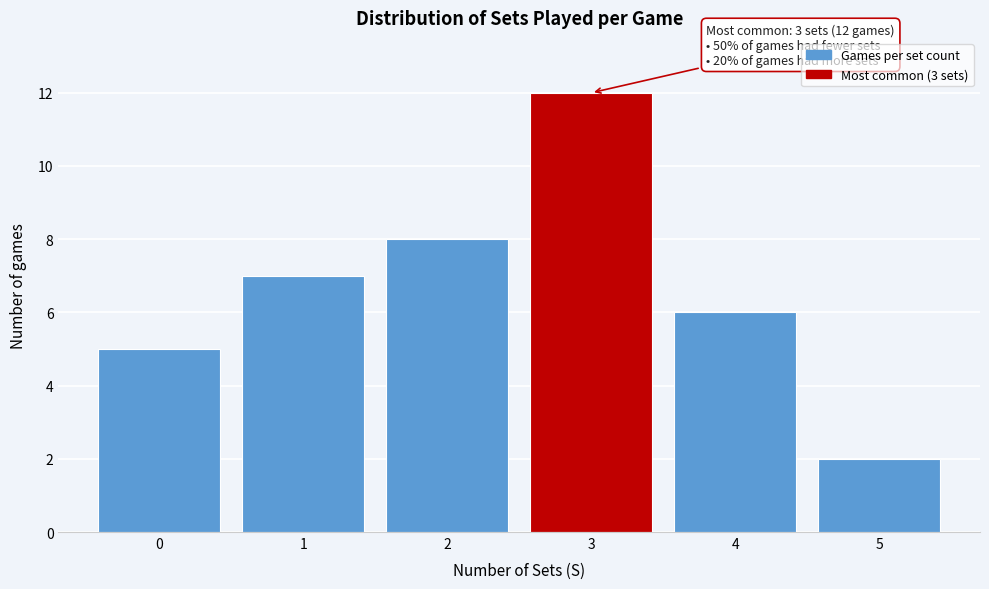

Which range on the x-axis has the tallest bar?

2.5 to 3.5